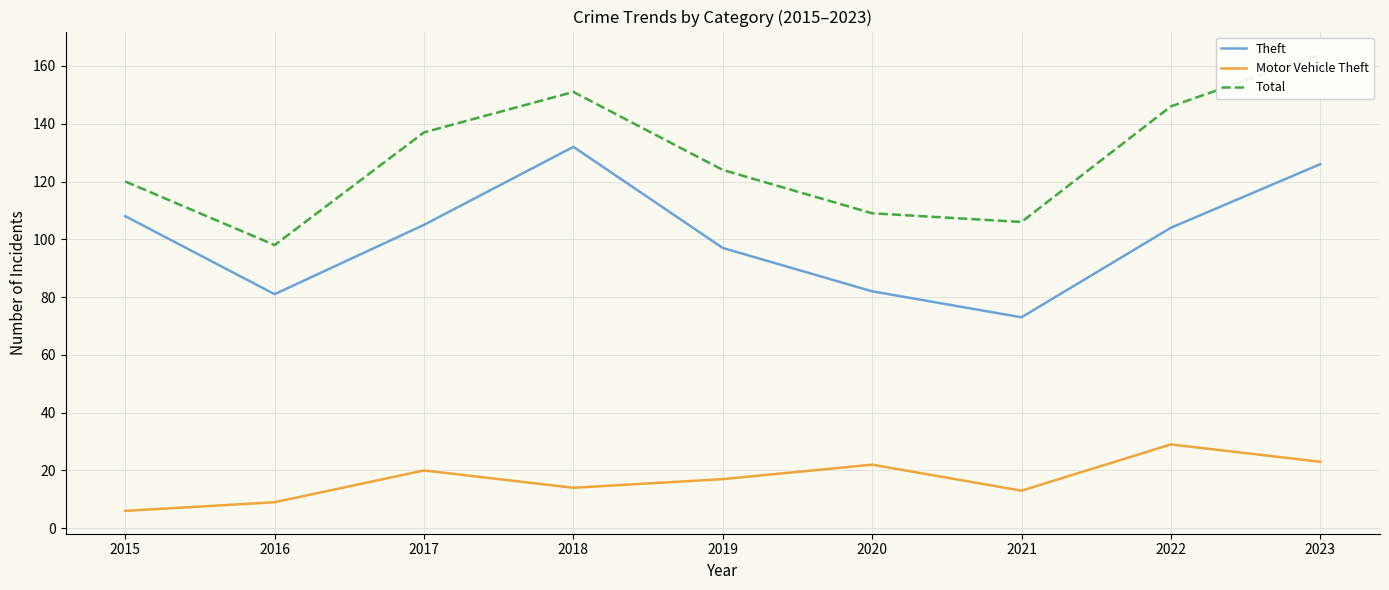

Which series has the widest spread of values?

Total